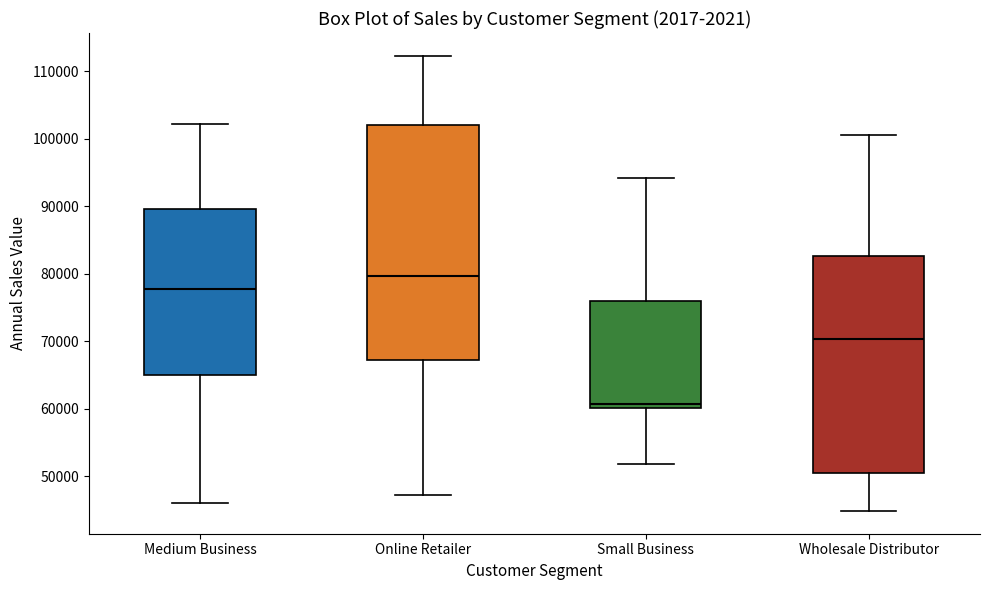

Reading left to right, read every box against the y-axis: the position of its median line, the range the box covers, and the ends of its whiskers. The values are not printed on the chart, so give them approximately, as read against the axis.

Medium Business: median 78000, box 65000 to 90000, whiskers 46000 to 102000
Online Retailer: median 80000, box 67000 to 102000, whiskers 47000 to 112000
Small Business: median 61000, box 60000 to 76000, whiskers 52000 to 94000
Wholesale Distributor: median 70000, box 51000 to 83000, whiskers 45000 to 101000